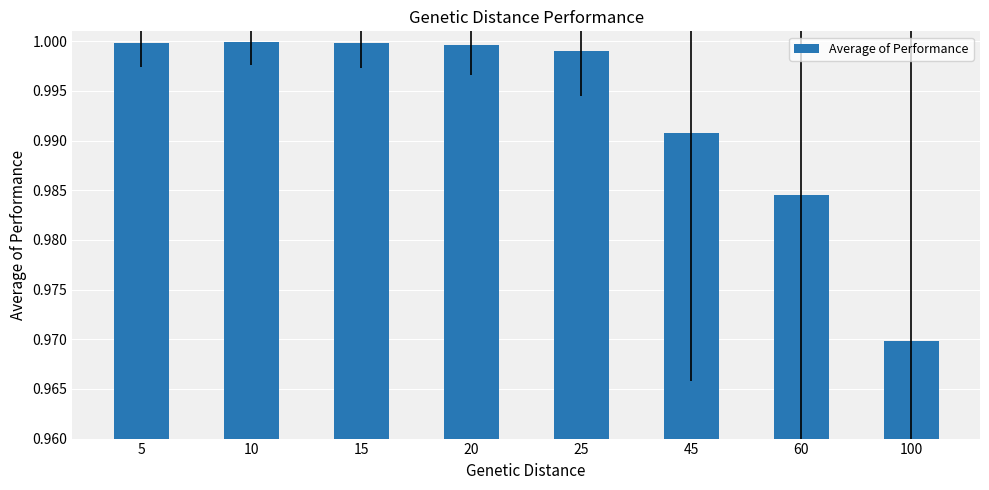

The value at 10 is 1.0. True or false?

True